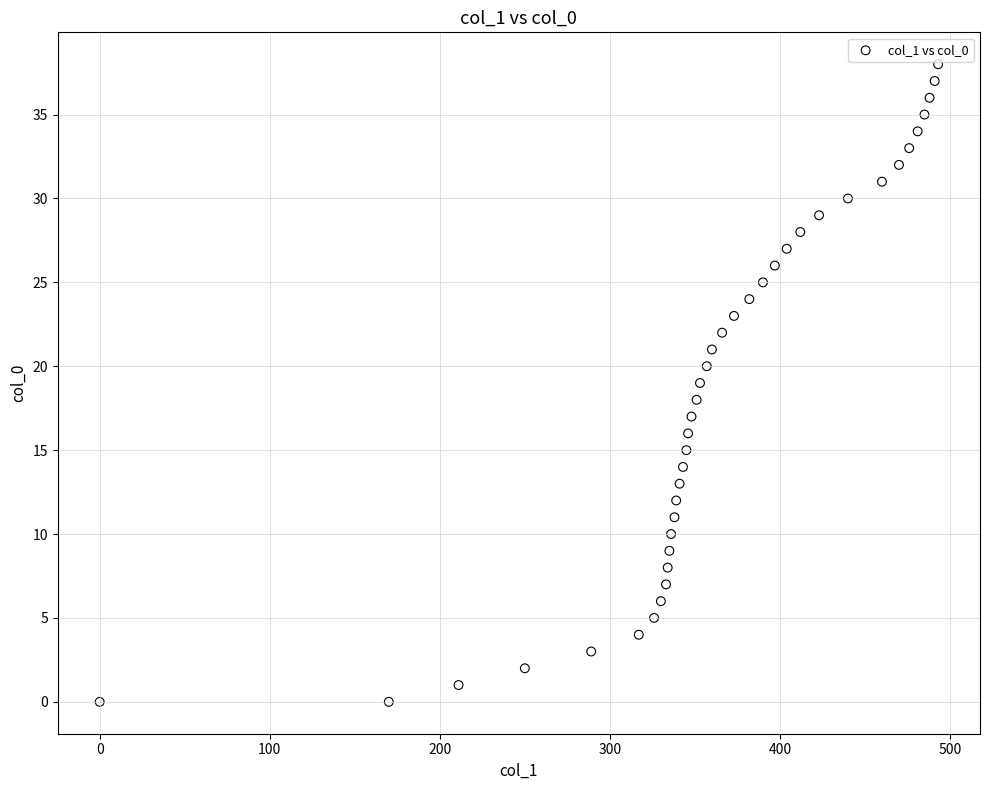

What is the range of Y values (max minus min)?

38